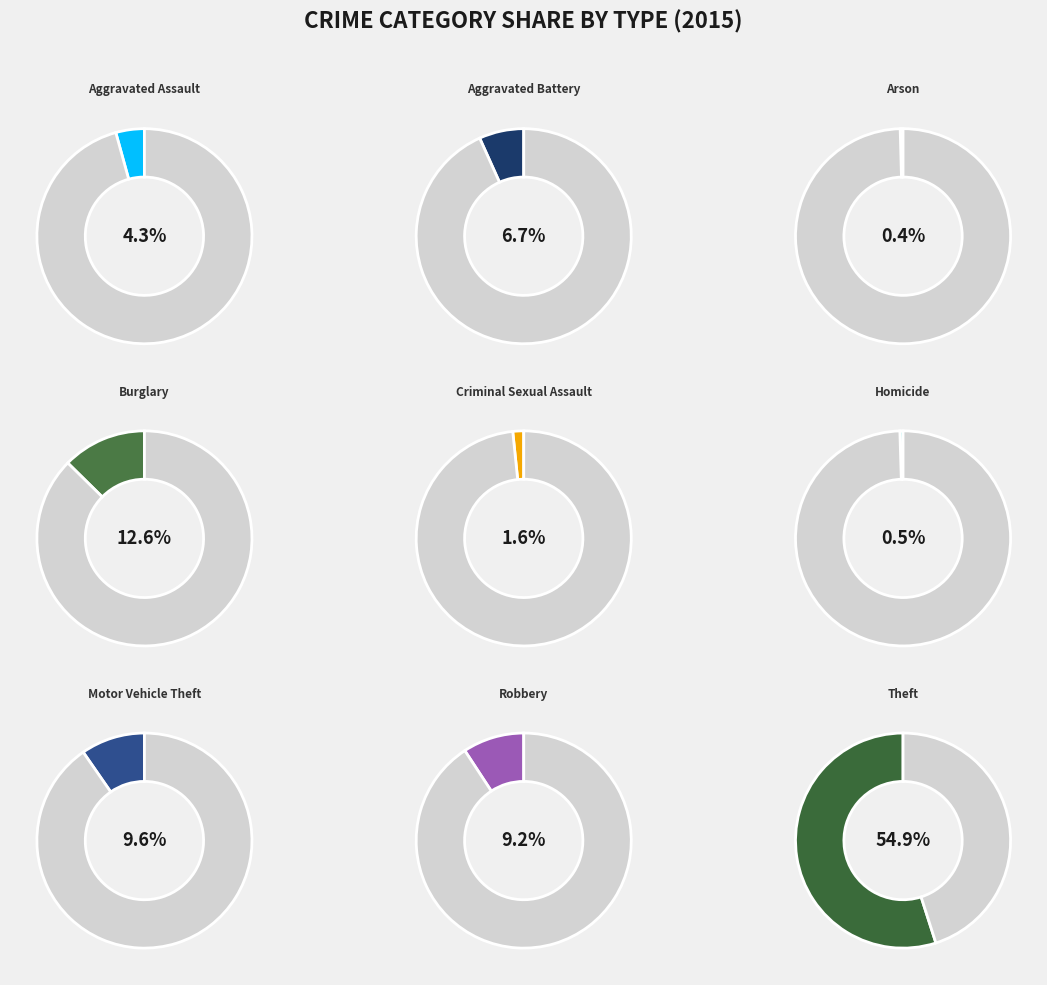

What is the smallest slice in the pie chart?

Arson